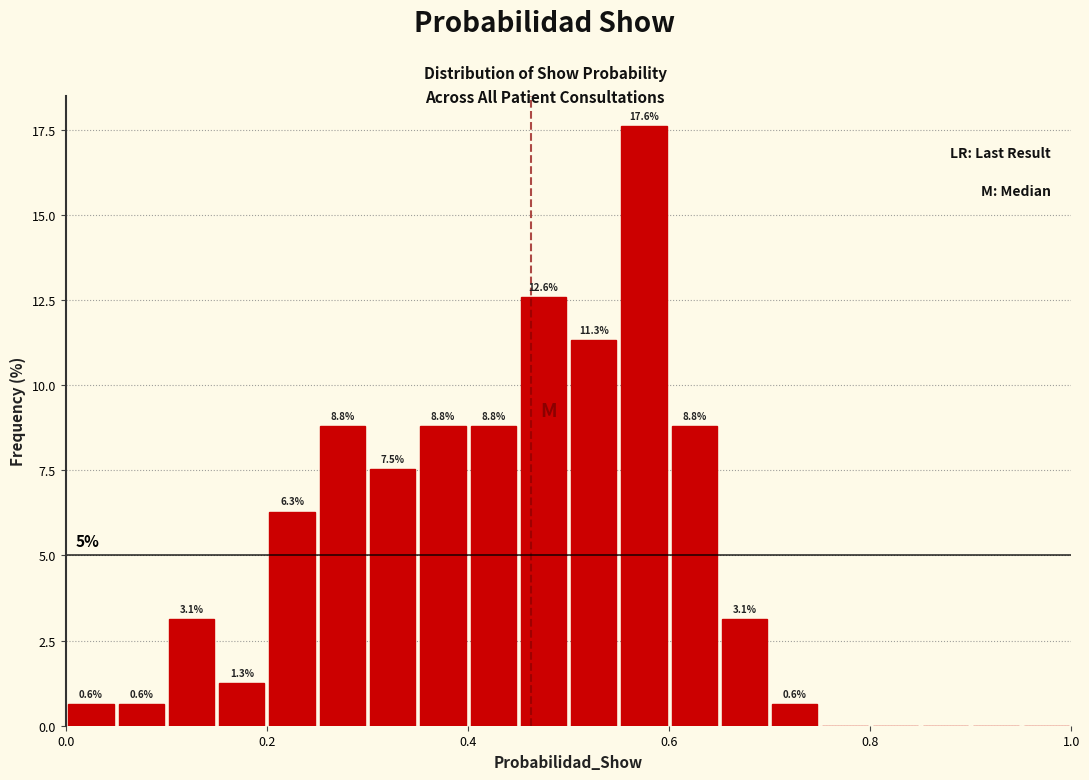

Read against the x-axis, roughly where is the centre of the tallest bar?

0.58